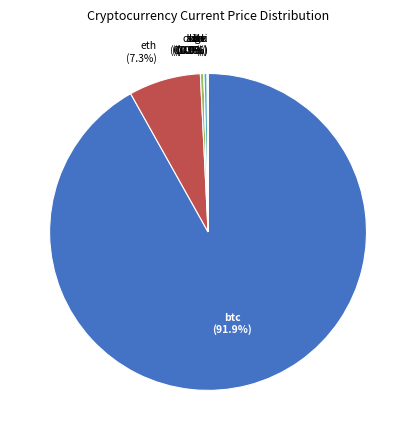

Is there a majority slice in this chart?

Yes